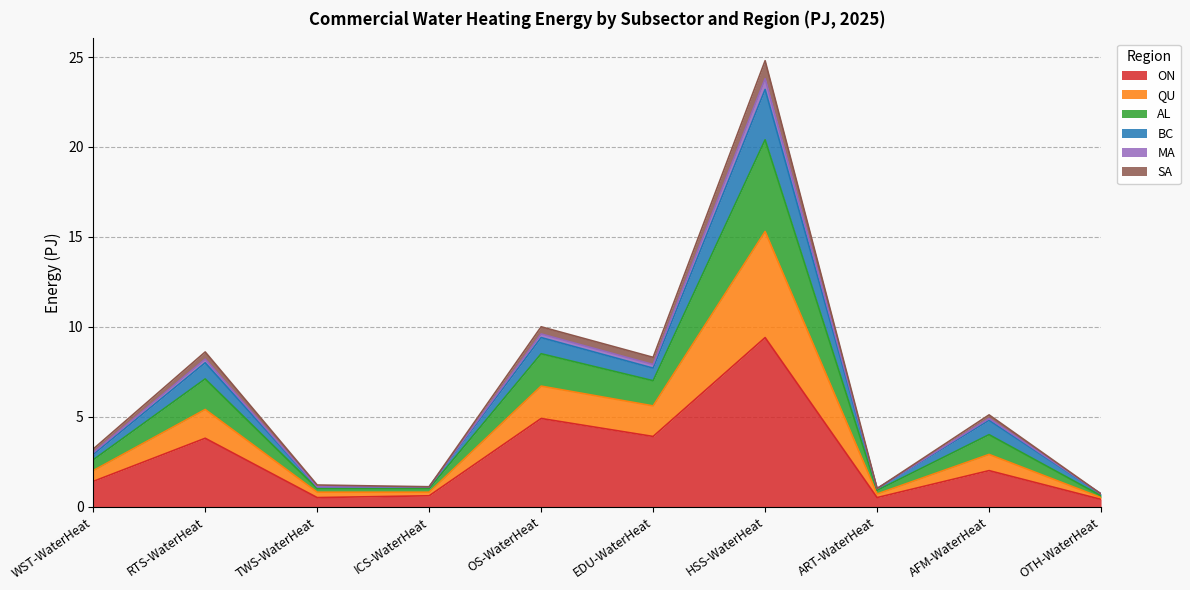

Is it true that AL equals 0.6 at ICS-WaterHeat?

False